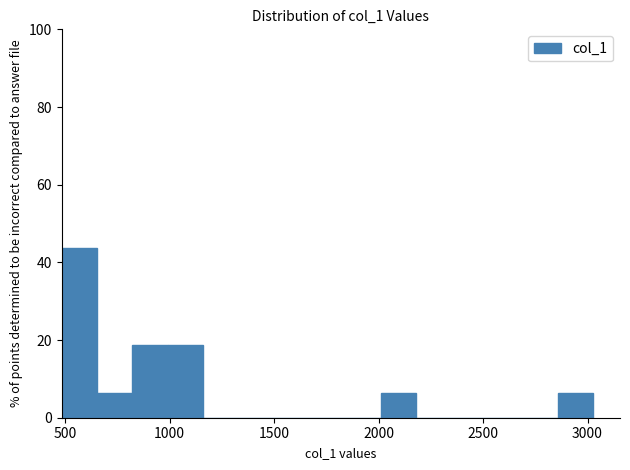

Read against the x-axis, roughly where is the centre of the tallest bar?

550